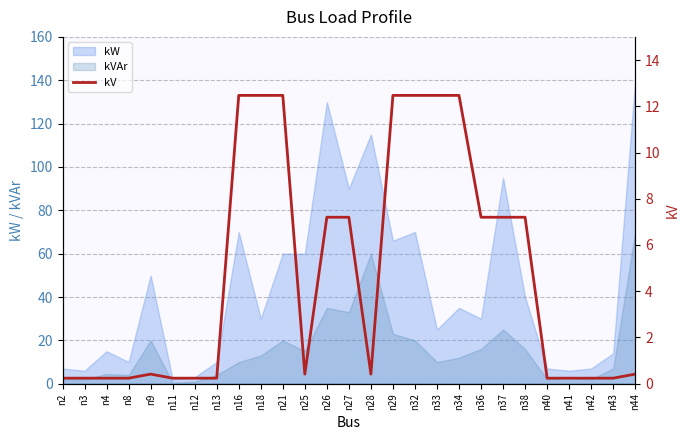

How many lines are shown in the chart?

1